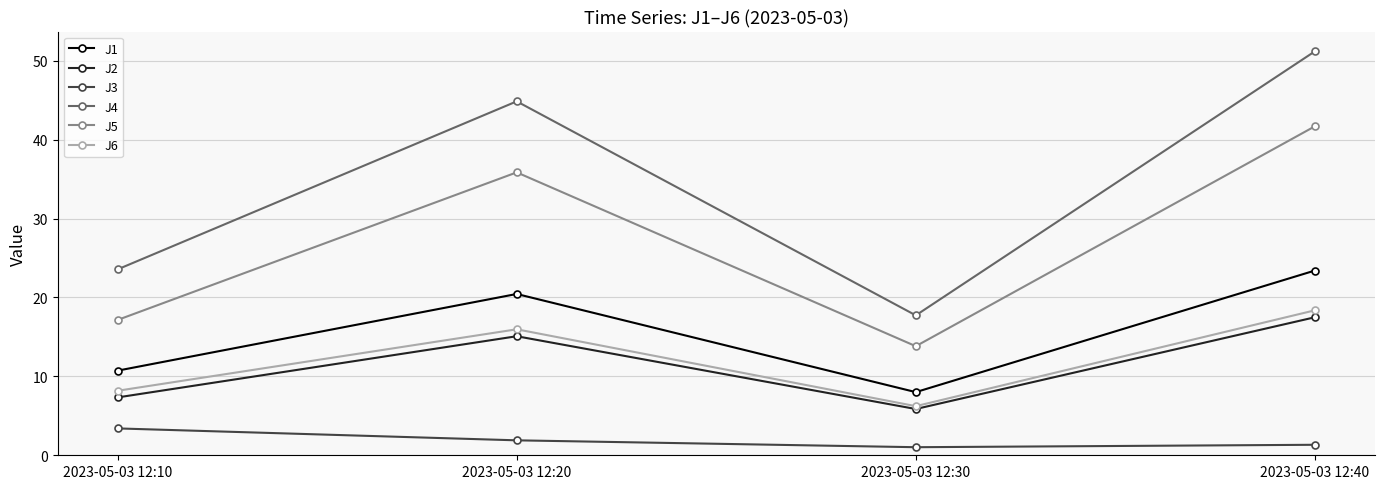

What value does the J4 series have at 2023-05-03 12:10?

23.6